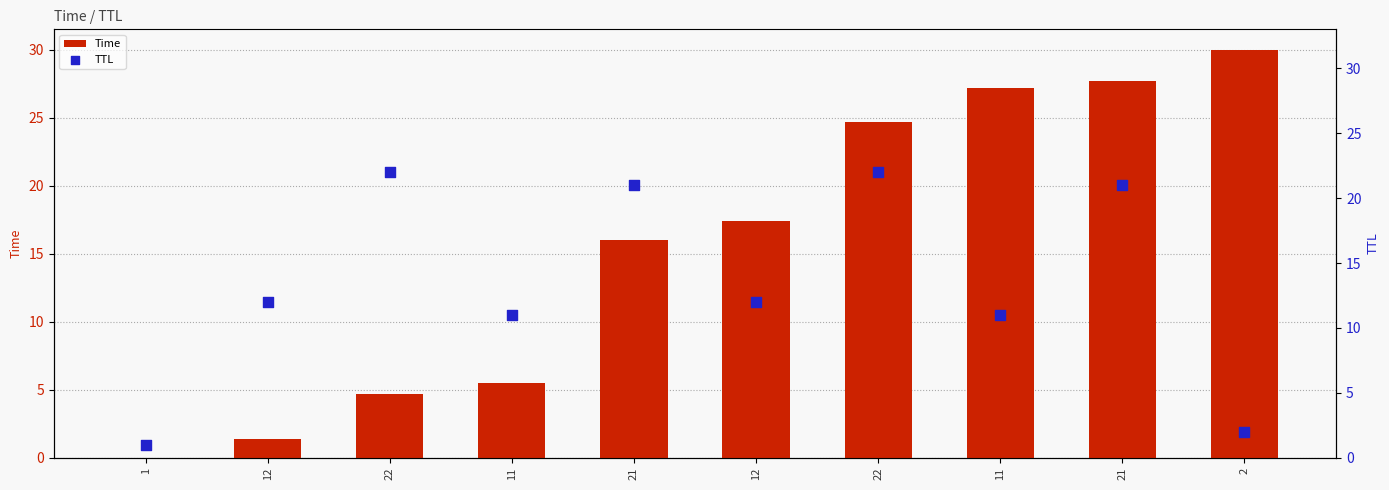

What is the total value across all series at 11?

16.5